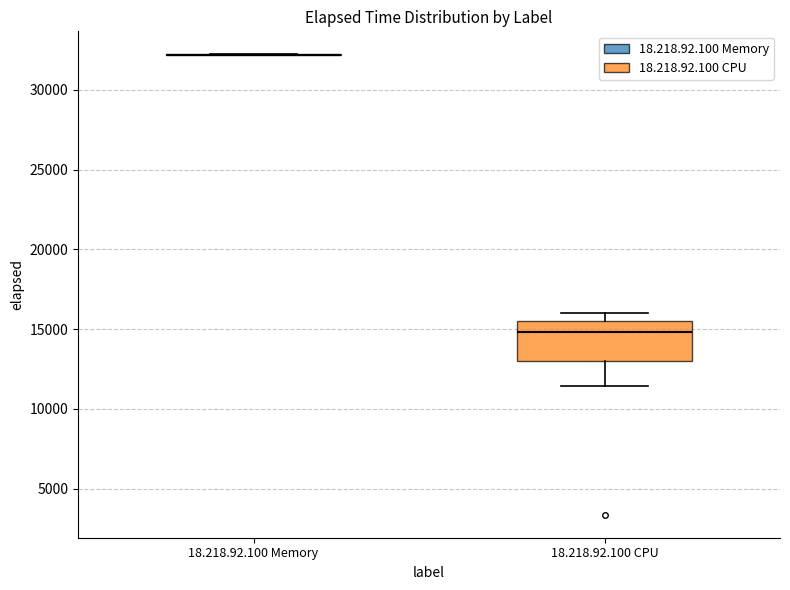

Reading left to right, read every box against the y-axis: the position of its median line, the range the box covers, and the ends of its whiskers. The values are not printed on the chart, so give them approximately, as read against the axis.

18.218.92.100 Memory: box collapsed to a line at 32000, whiskers 32000 to 32000
18.218.92.100 CPU: median 15000, box 13000 to 15500, whiskers 11500 to 16000